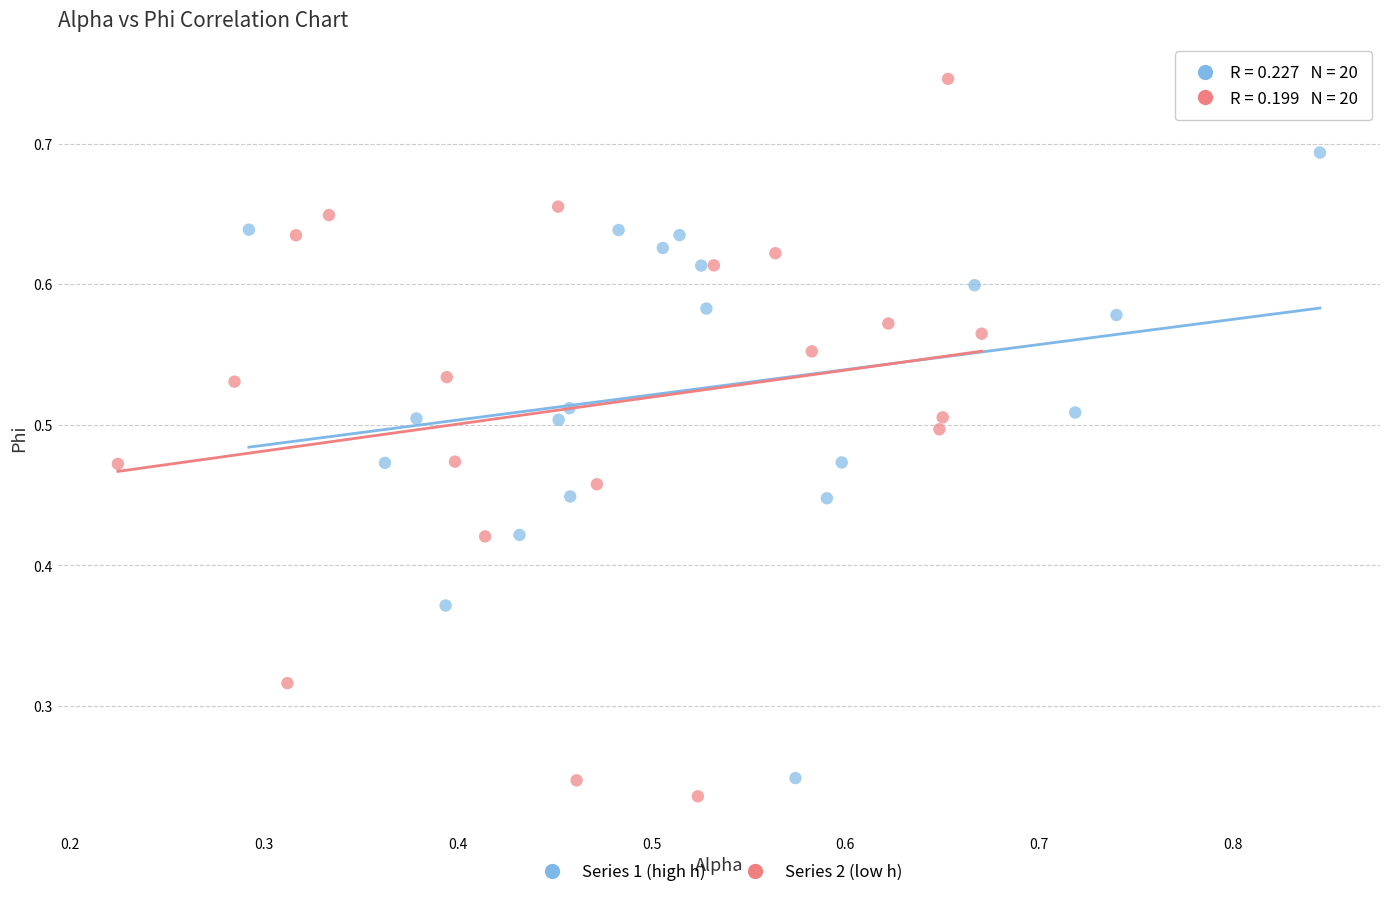

Which series has the widest spread of Y values?

Series 2 (low h)